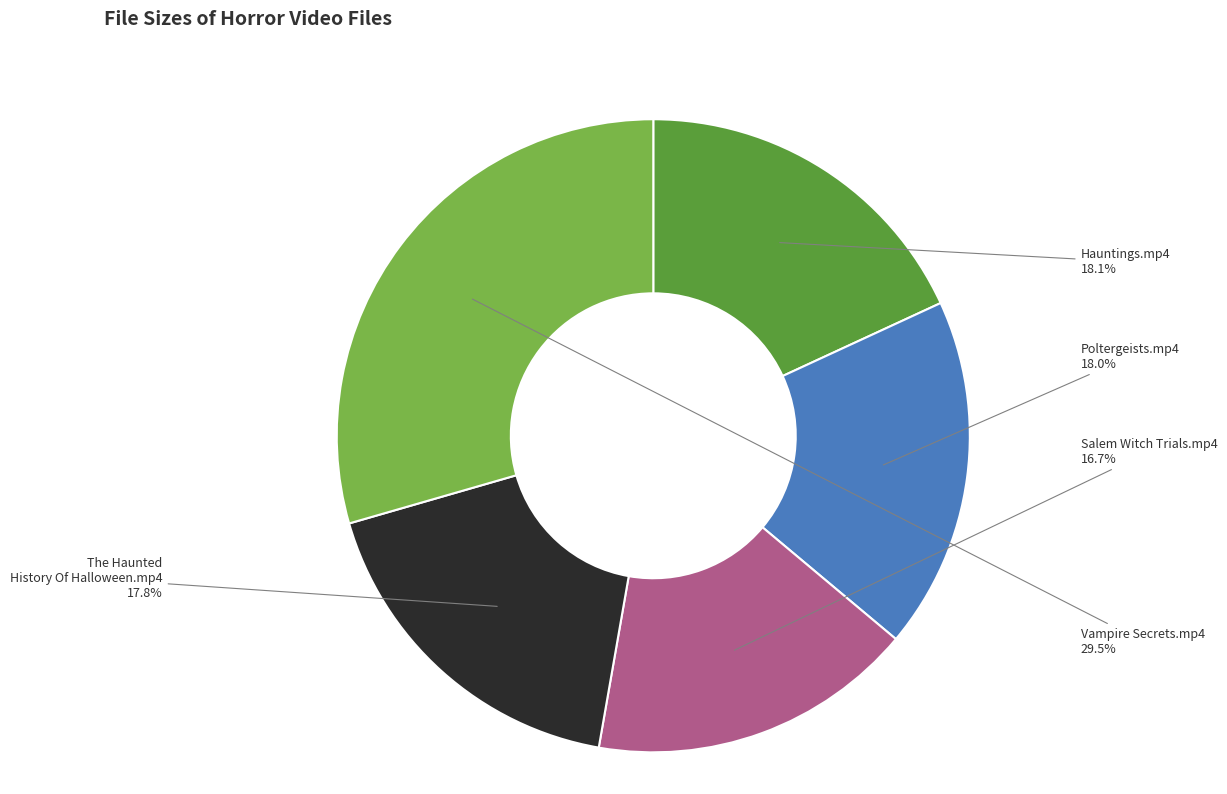

To the nearest percent, what is the difference between the largest and smallest slice percentages?

13%